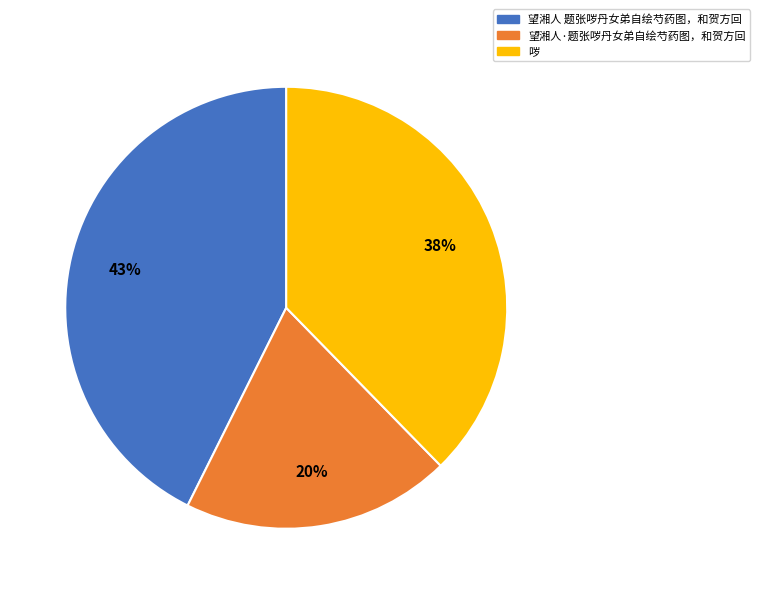

What percentage is the 哕 slice, to the nearest percent?

38%